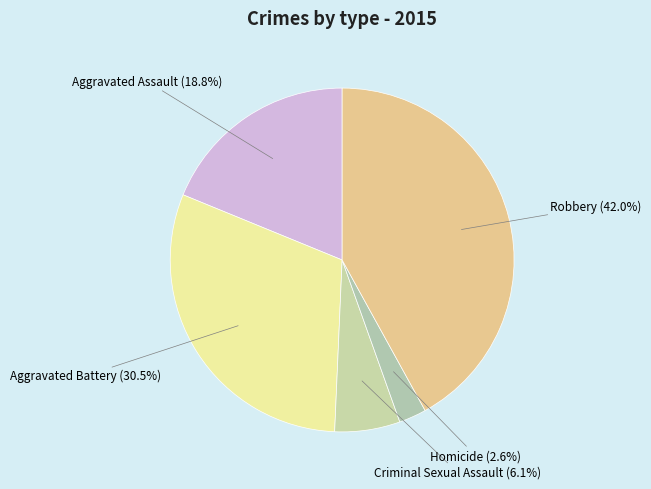

Between Criminal Sexual Assault and Aggravated Battery, which is larger?

Aggravated Battery